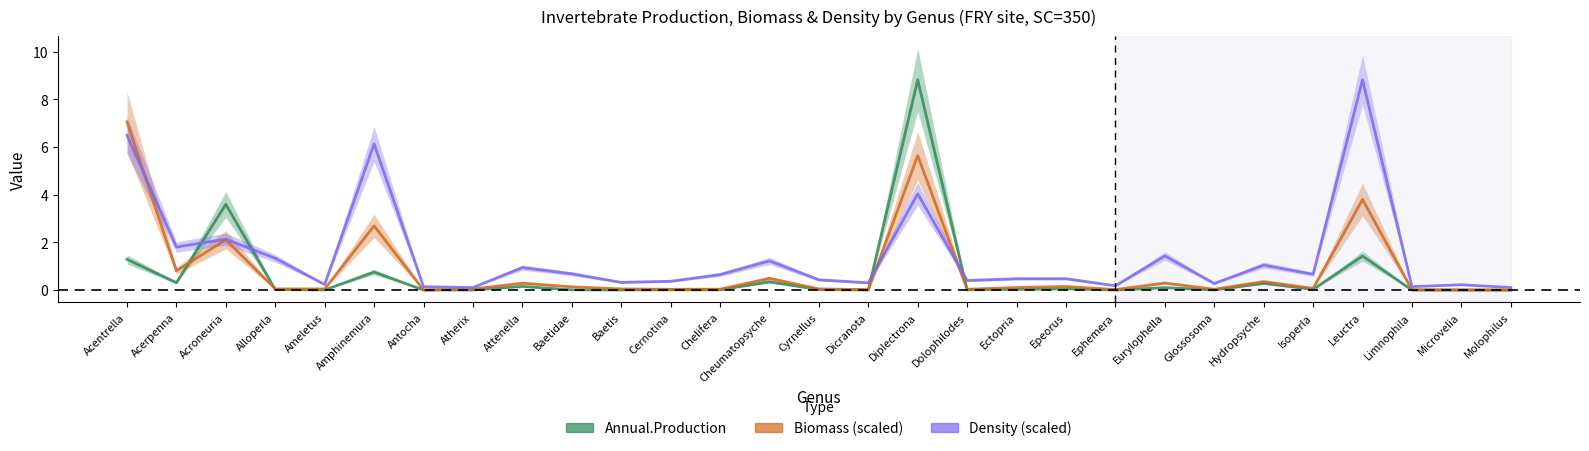

Is it true that Biomass equals 0.0 at Glossosoma?

True